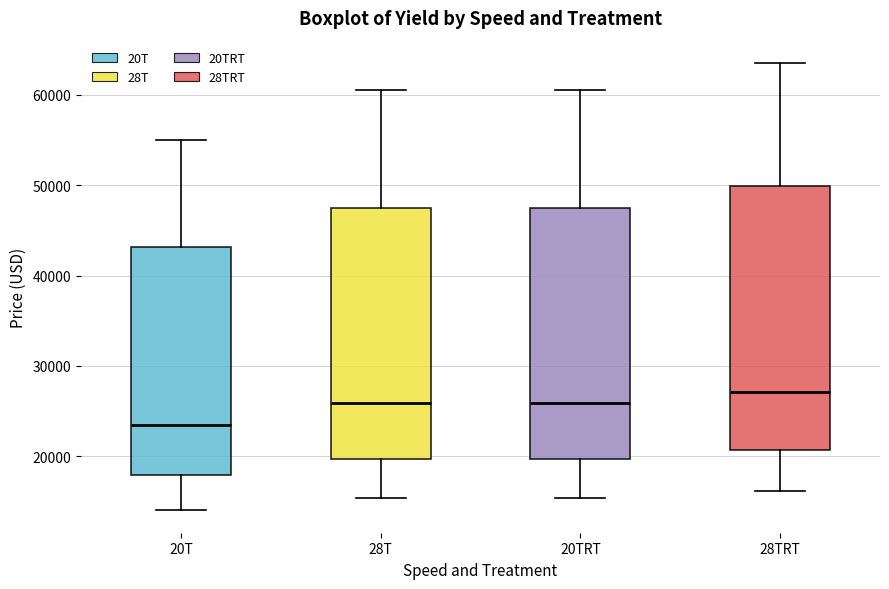

Which box's median line is the lowest?

20T